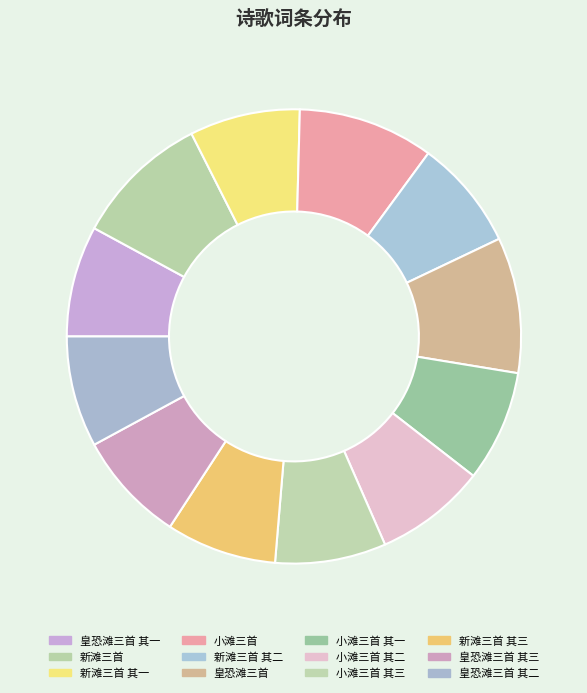

How many slices are in this pie chart?

12